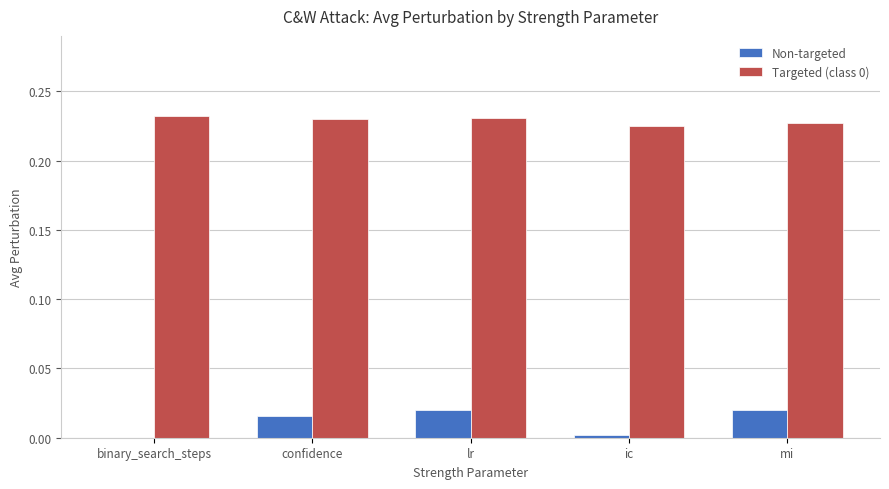

Is the value of Targeted (class 0) at mi greater than the value of Non-targeted at mi?

Yes